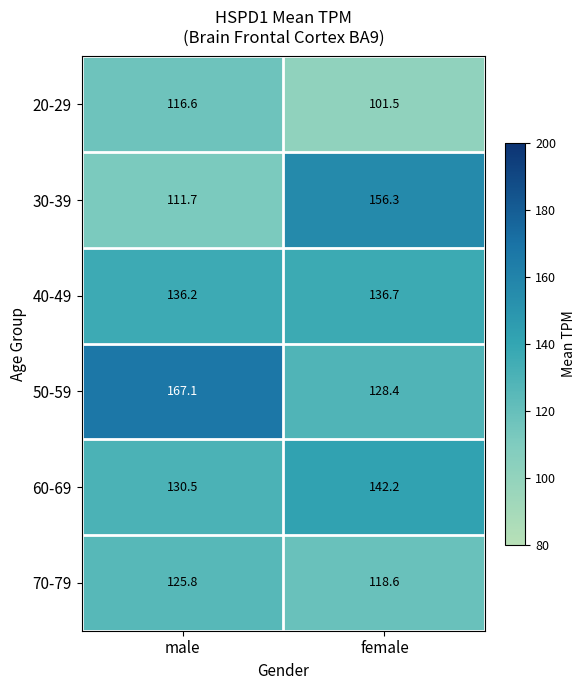

What is the approximate value of 50-59 at male?

167.1